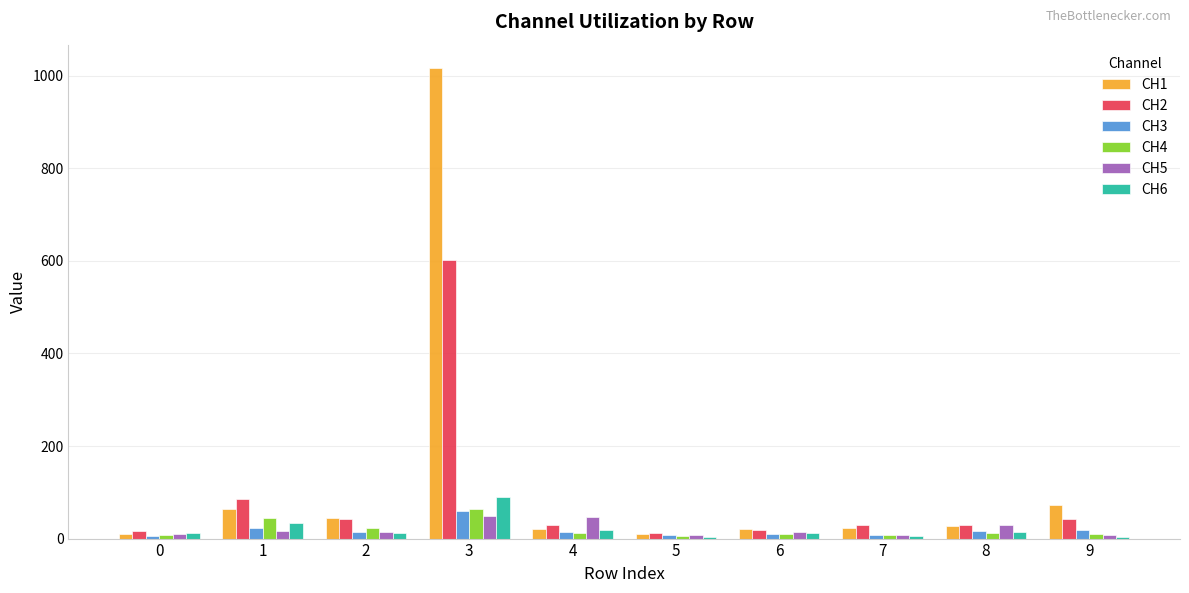

What is the difference between the CH2 values at 1 and 6?

66.7